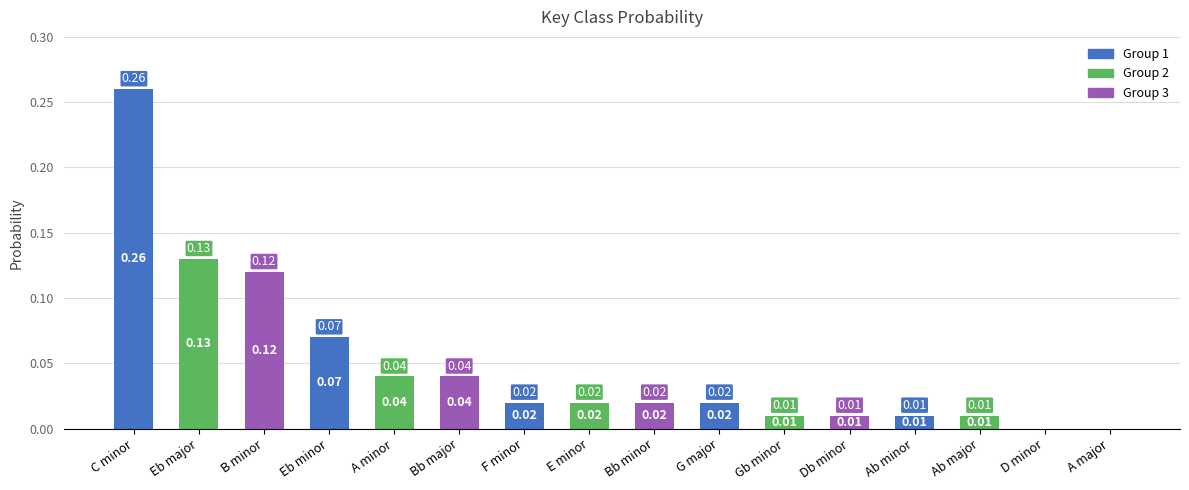

What is the sum of all values?

0.8